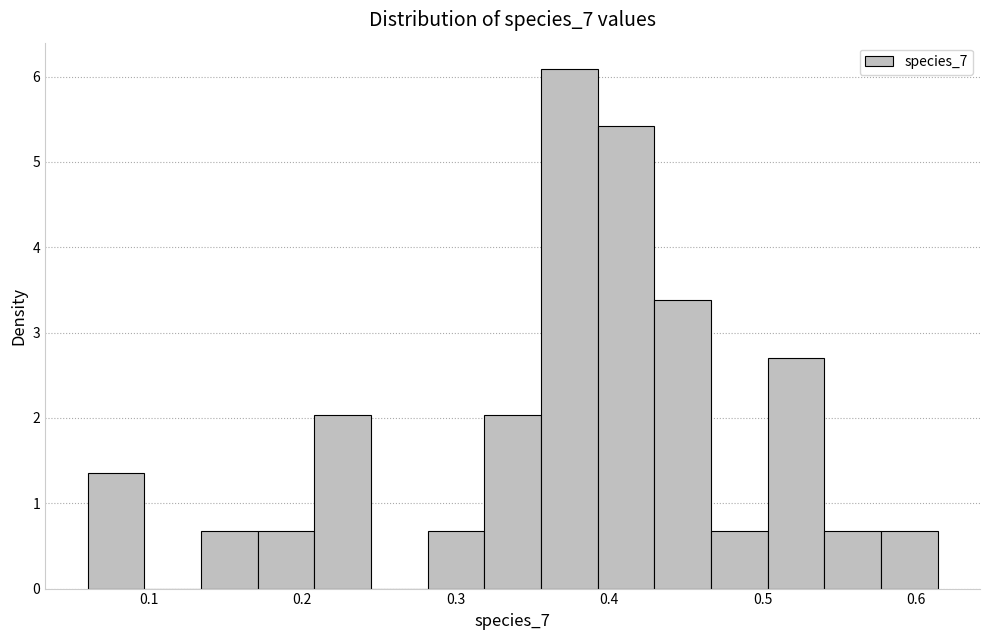

Around what value on the x-axis is the tallest bar? Give the approximate position of its centre, as read against the axis.

0.37